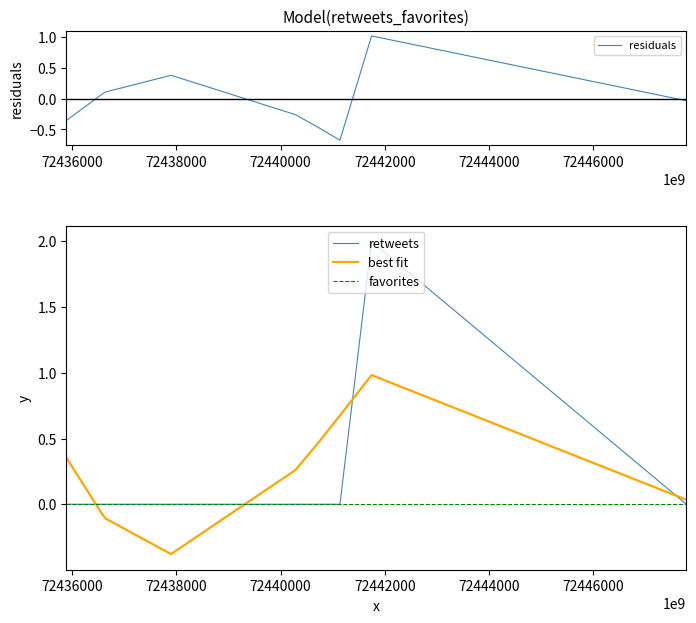

What is the minimum value for best fit?

-0.4